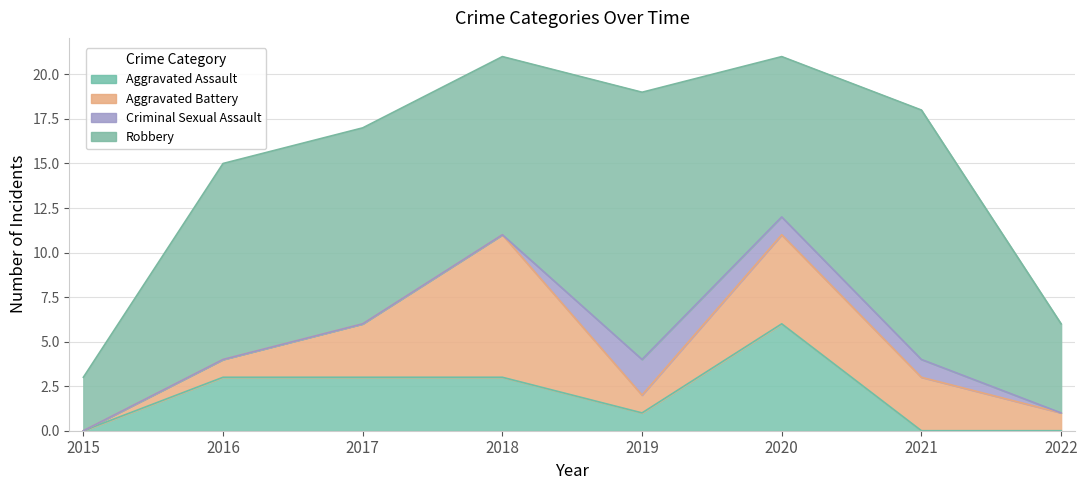

Which series ends up on top after the final intersection of Aggravated Battery and Aggravated Assault?

Aggravated Battery